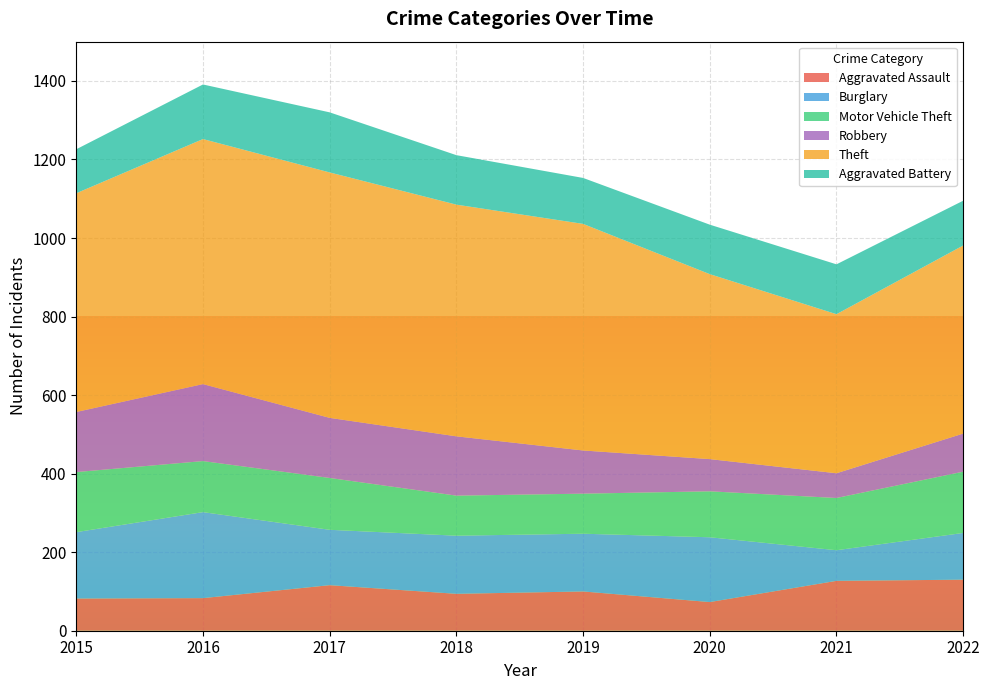

Reading left to right, list all the values displayed in this chart.

Aggravated Assault: 2015=82	2016=83	2017=116	2018=94	2019=100	2020=73	2021=127	2022=130
Burglary: 2015=169	2016=219	2017=141	2018=148	2019=147	2020=165	2021=78	2022=119
Motor Vehicle Theft: 2015=153	2016=130	2017=132	2018=102	2019=102	2020=117	2021=133	2022=156
Robbery: 2015=153	2016=196	2017=153	2018=151	2019=110	2020=82	2021=63	2022=97
Theft: 2015=557	2016=624	2017=625	2018=590	2019=577	2020=471	2021=405	2022=479
Aggravated Battery: 2015=112	2016=139	2017=153	2018=126	2019=117	2020=126	2021=127	2022=114